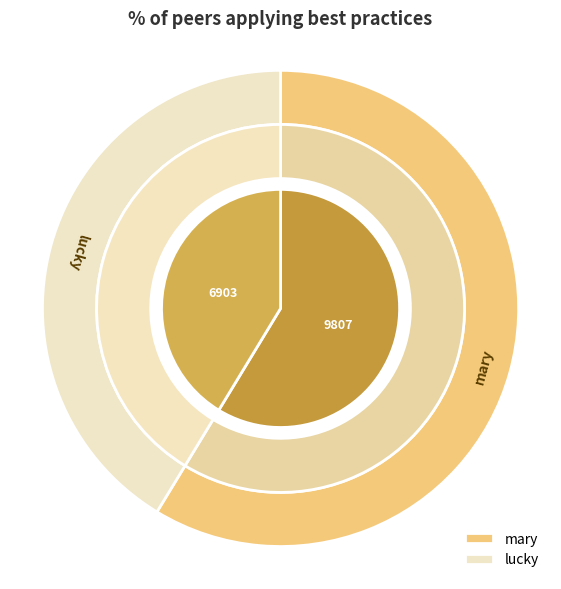

What is the change in value from mary to lucky?

-2904